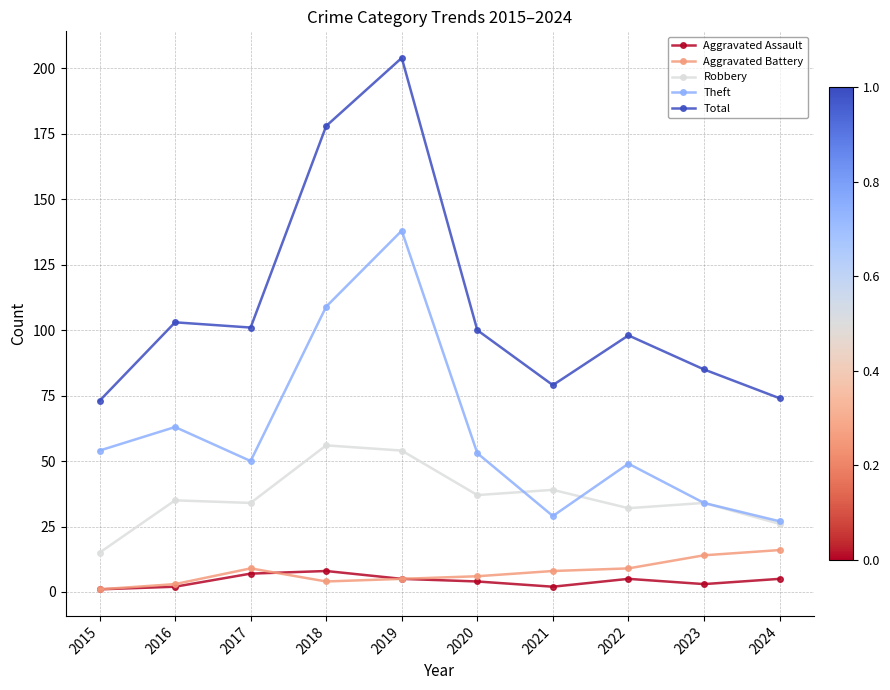

Which series has the largest range (max minus min)?

Total